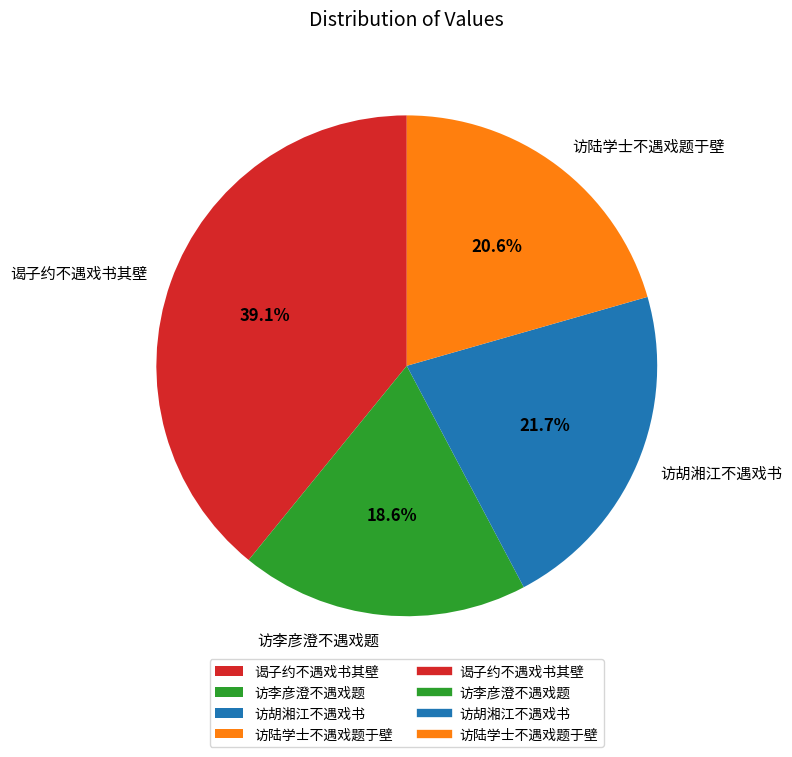

To the nearest percent, what is the combined percentage of 谒子约不遇戏书其壁 and 访李彦澄不遇戏题?

58%